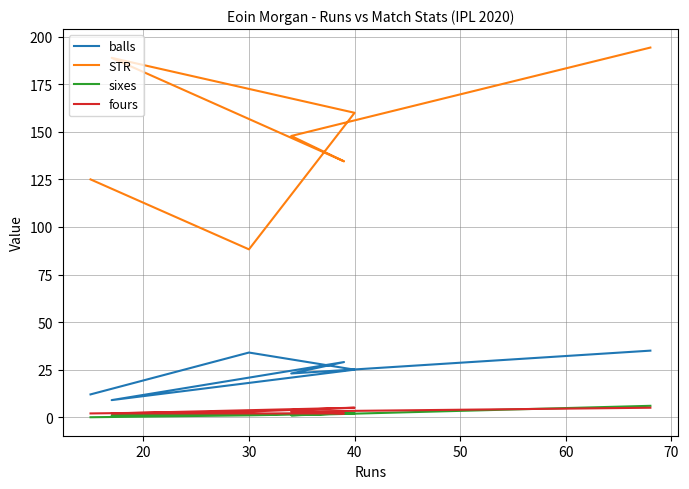

What is the value of the fours point at the 4th from the left?

2.0